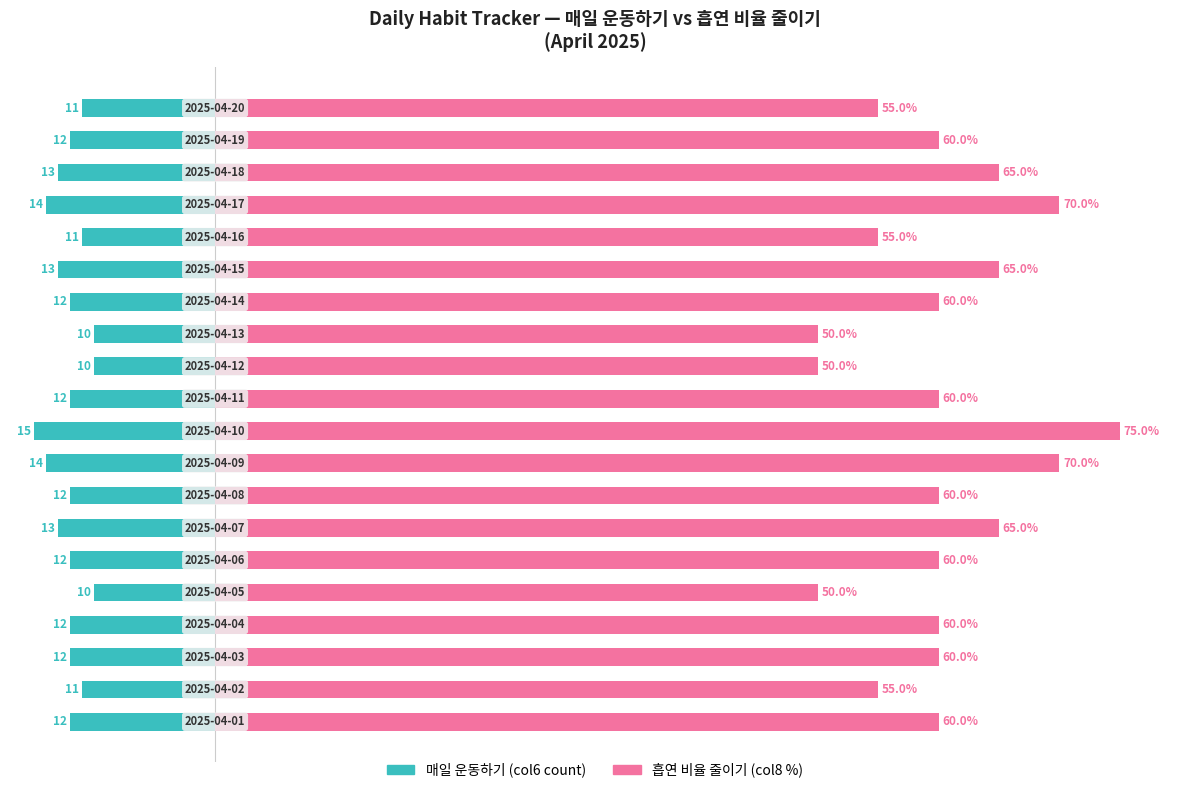

What position from the left is 16?

17